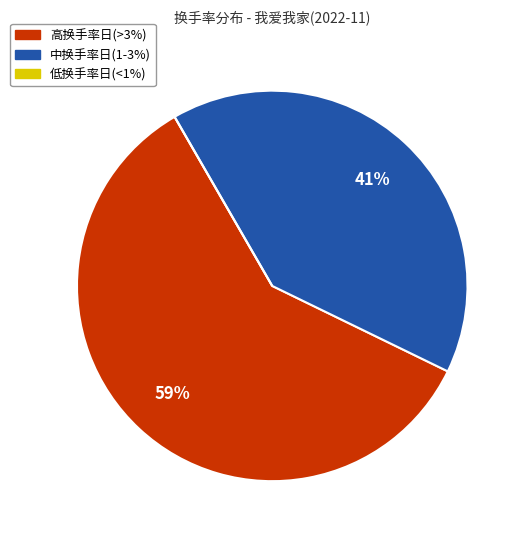

Approximately how many times larger is the value at 中换手率日(1-3%) compared to 高换手率日(>3%)?

0.7